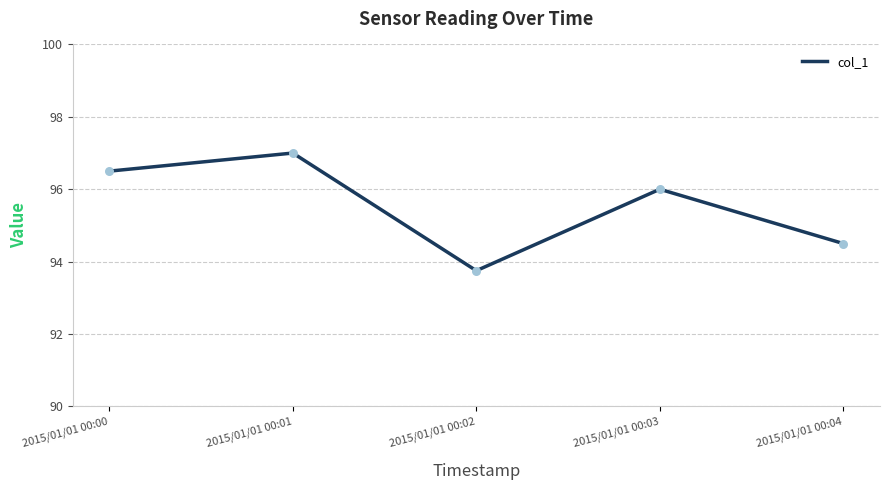

Between 2015/01/01 00:04 and 2015/01/01 00:01, which is larger?

2015/01/01 00:01